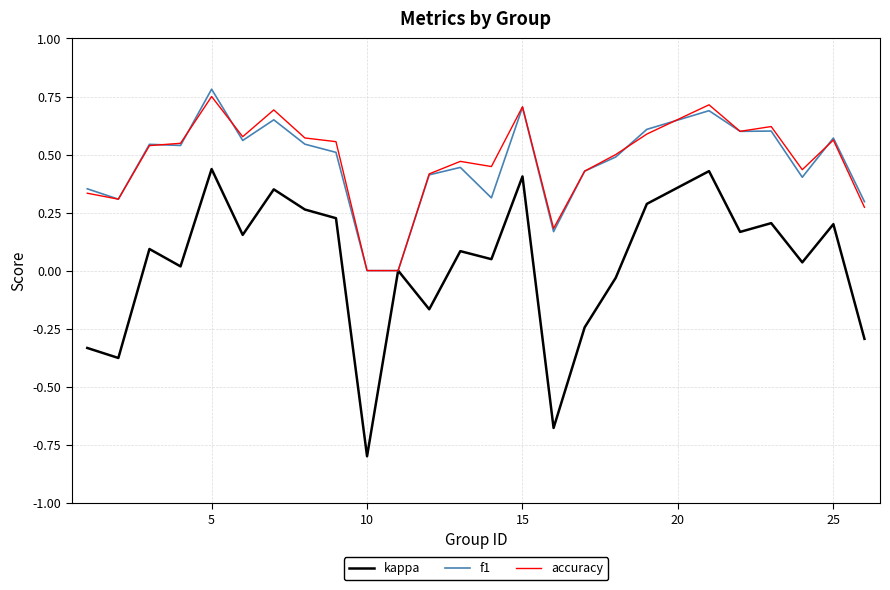

What is the minimum value shown in the chart?

-0.8